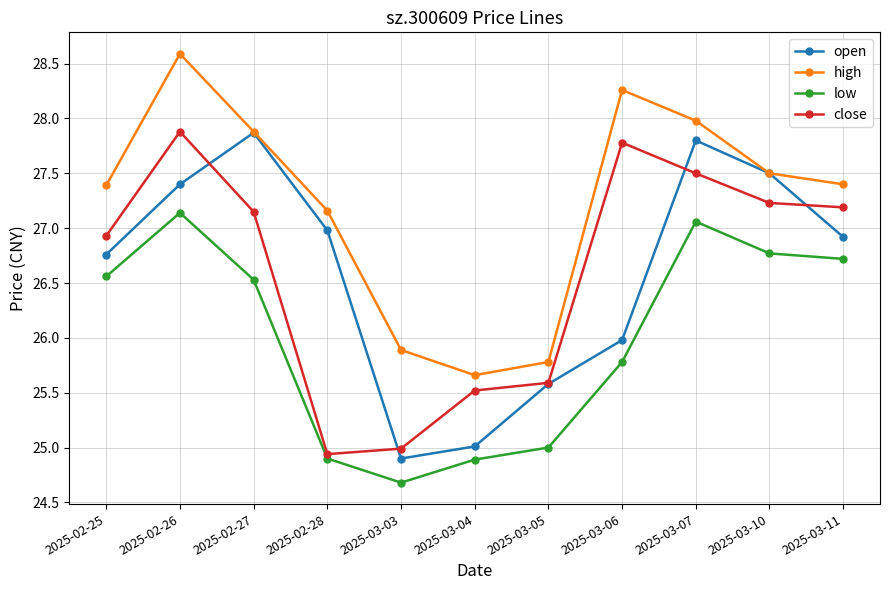

Where is the first local maximum for open?

2025-02-27